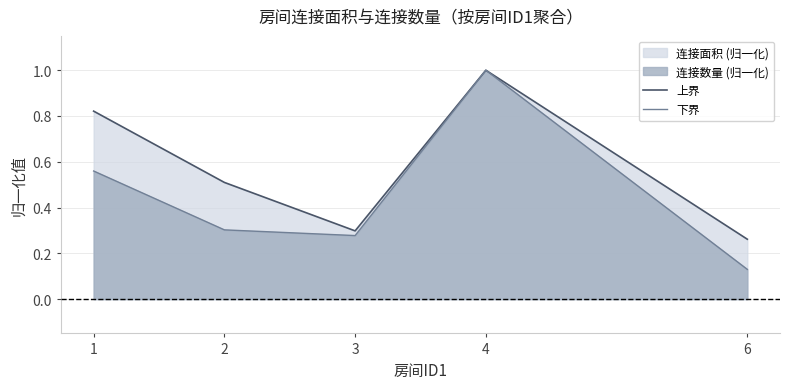

Rank the series by their maximum value, from lowest to highest.

上界, 下界